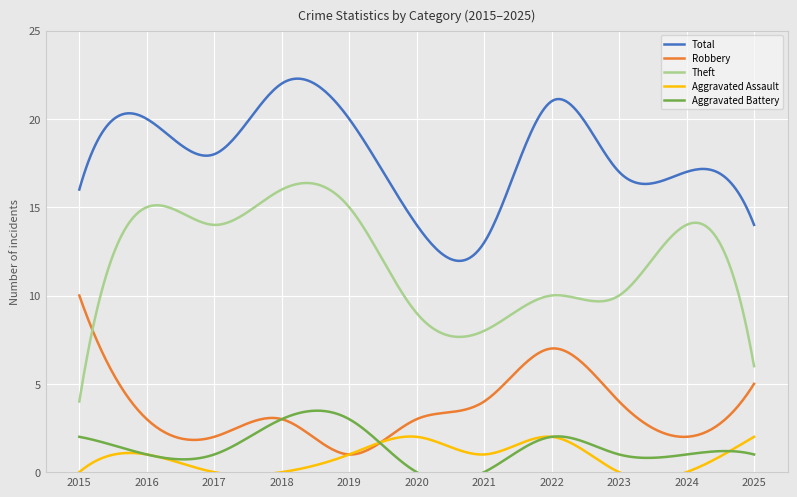

Reading left to right, list all the values displayed in this chart.

Total: 2015=16	2016=20	2017=18	2018=22	2019=20	2020=14	2021=13	2022=21	2023=17	2024=17	2025=14
Robbery: 2015=10	2016=3	2017=2	2018=3	2019=1	2020=3	2021=4	2022=7	2023=4	2024=2	2025=5
Theft: 2015=4	2016=15	2017=14	2018=16	2019=15	2020=9	2021=8	2022=10	2023=10	2024=14	2025=6
Aggravated Assault: 2015=0	2016=1	2017=0	2018=0	2019=1	2020=2	2021=1	2022=2	2023=0	2024=0	2025=2
Aggravated Battery: 2015=2	2016=1	2017=1	2018=3	2019=3	2020=0	2021=0	2022=2	2023=1	2024=1	2025=1